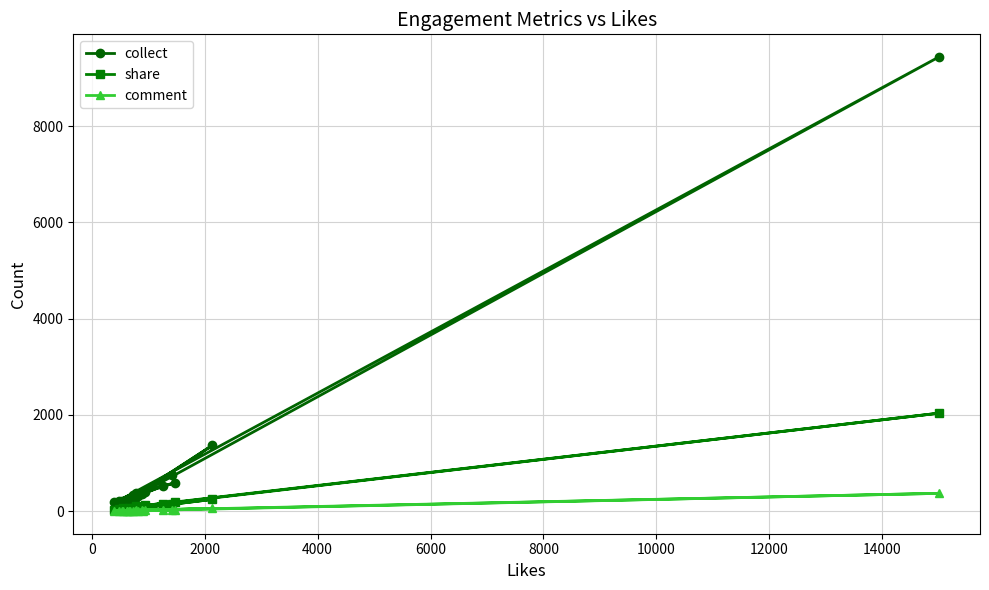

What is the difference between the maximum and minimum values in the collect series?

9260